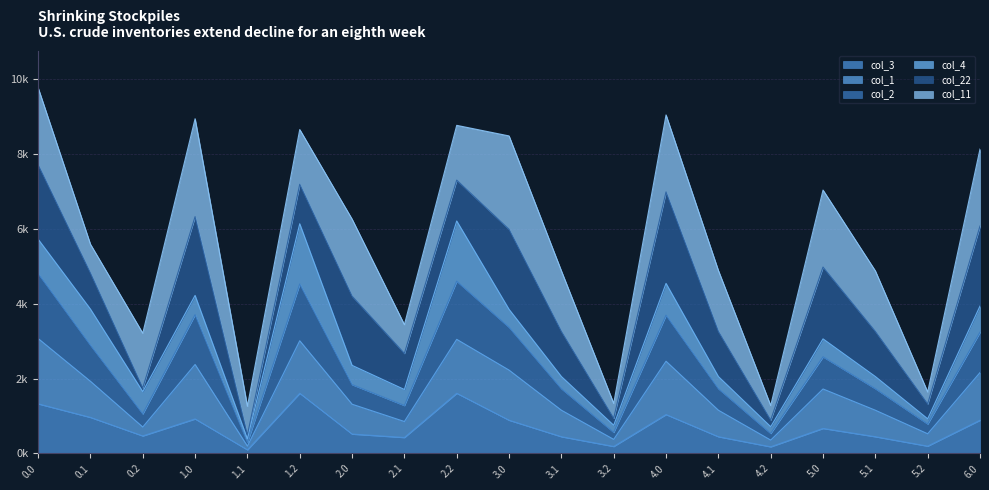

What is the total value across all series at 4.2?

1610.6